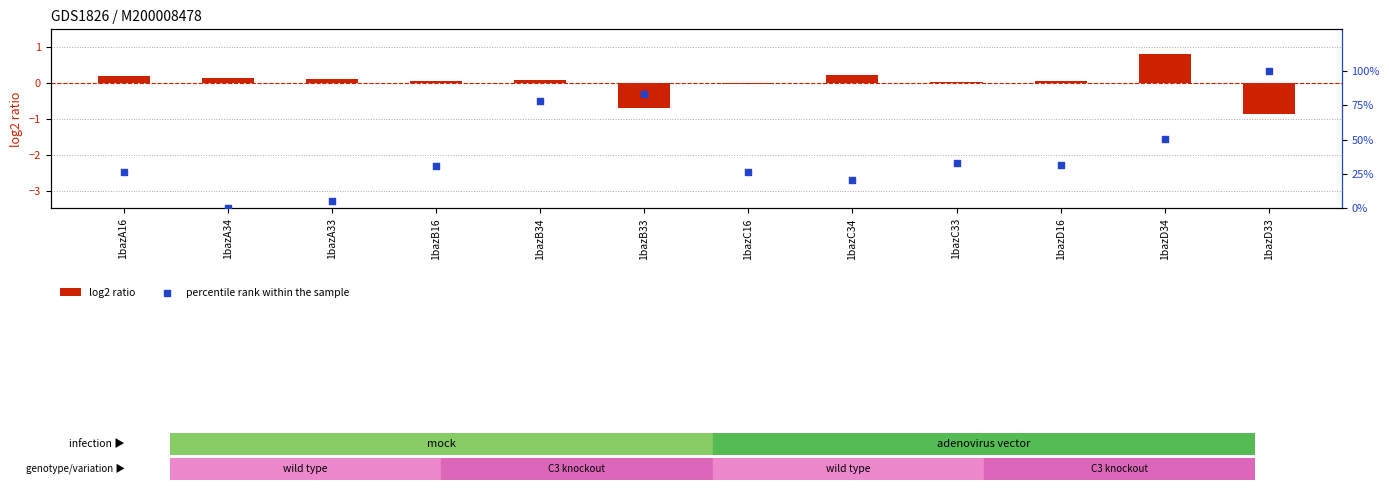

What is the total value across all series at 1bazB16?

30.6